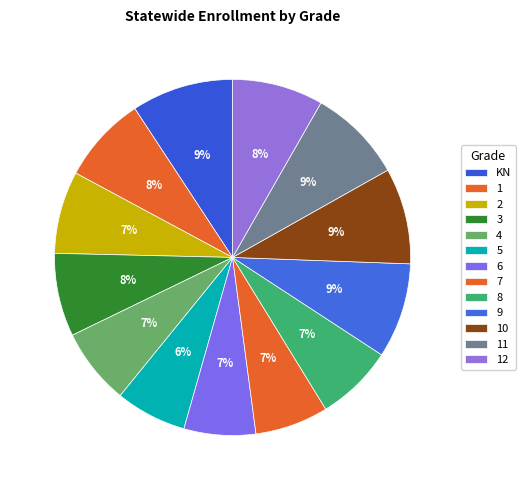

Does any single category account for the majority?

No